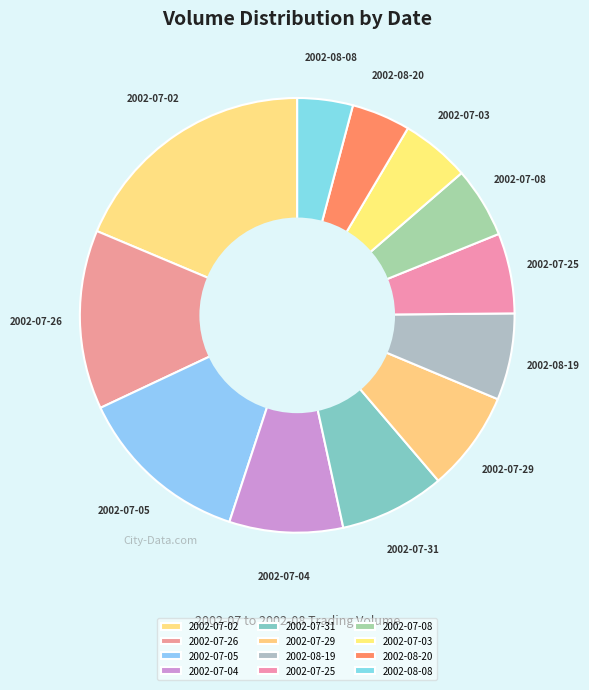

Which slice is the largest?

2002-07-02